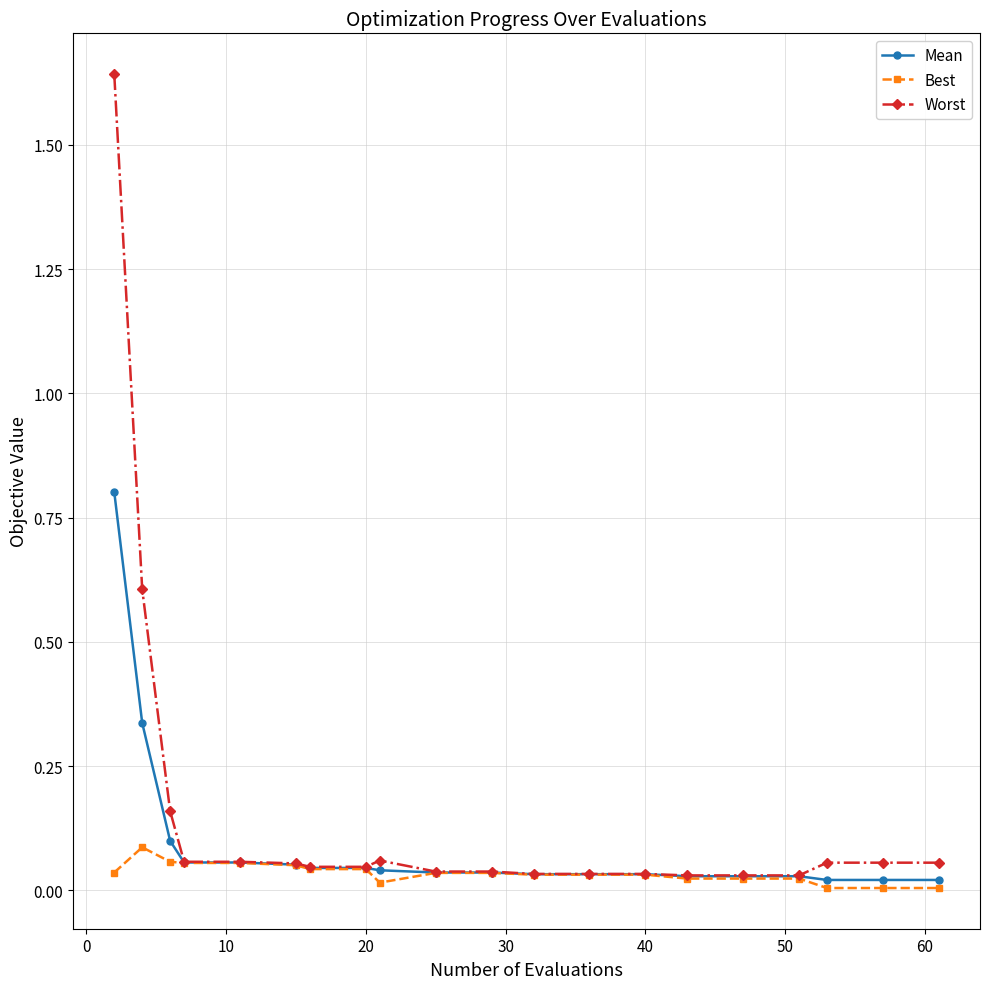

What is the value of the Worst point at the 2nd from the left?

0.6